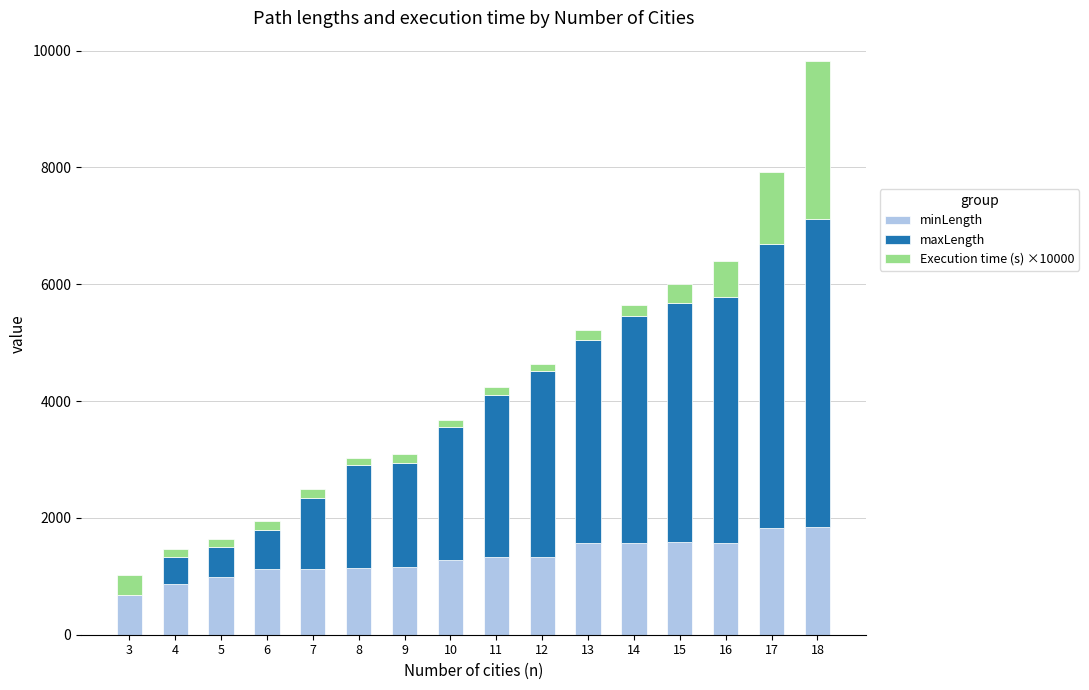

How many data points does each series have?

16